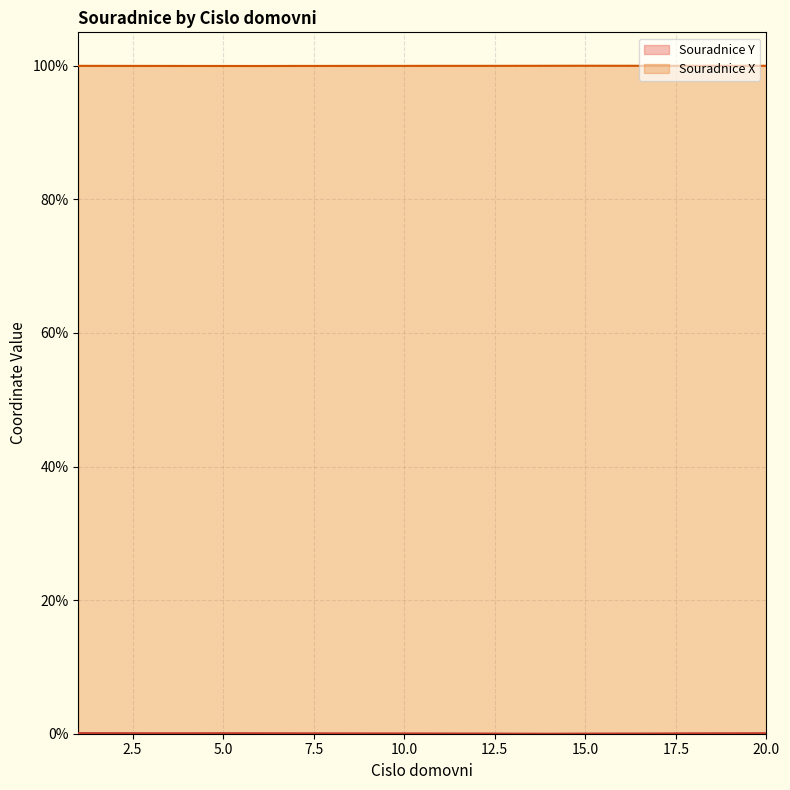

The value of Souradnice Y at 20 is 0.0. True or false?

False